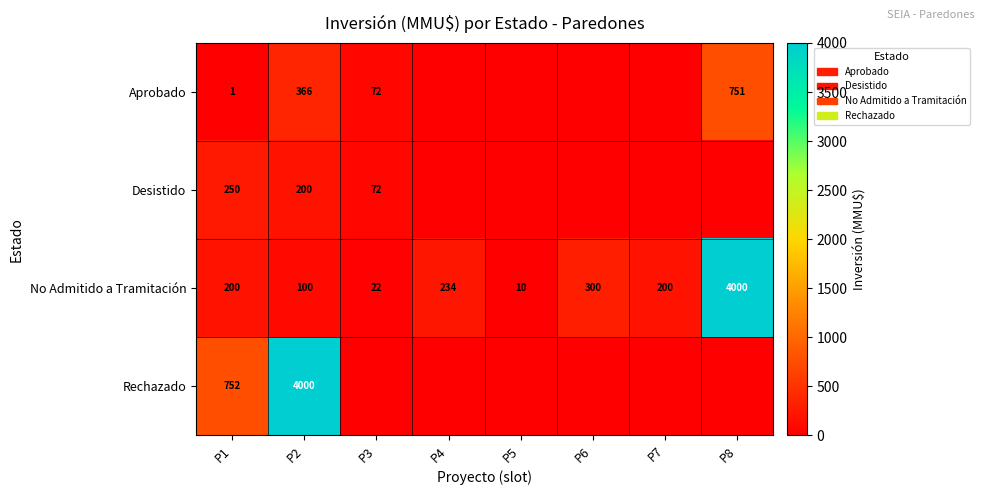

True or false: No Admitido a Tramitación has a value of 961 at P8.

False